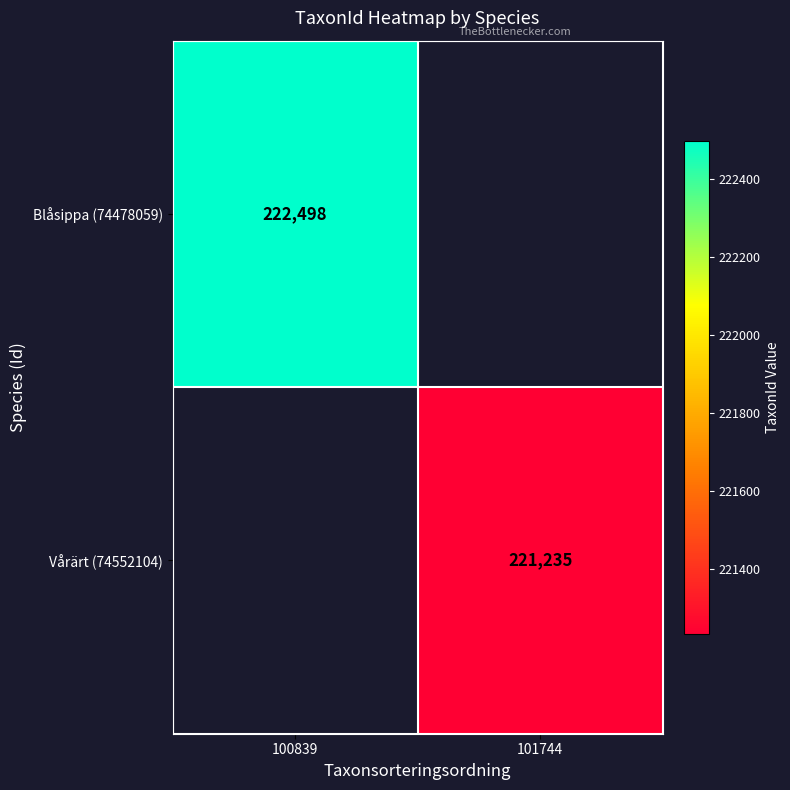

The value of Vårärt (74552104) at 101744 is 221235. True or false?

True